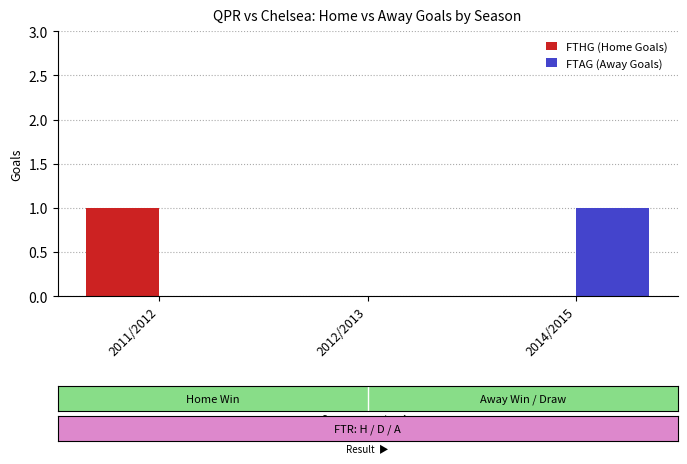

Reading left to right, list all the values displayed in this chart.

FTHG (Home Goals): 1	0	0
FTAG (Away Goals): 0	0	1